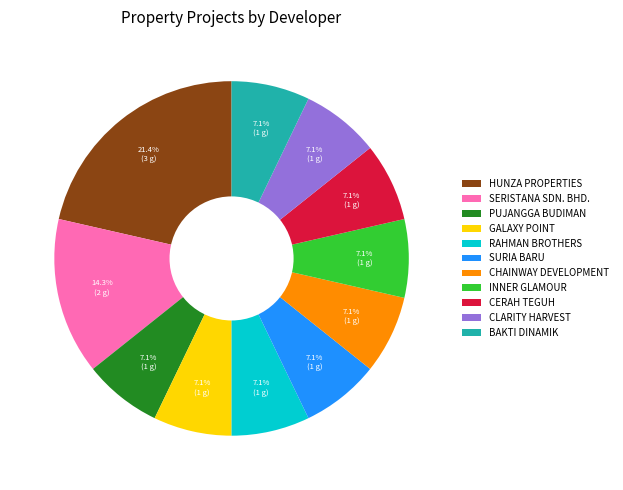

Is there a majority slice in this chart?

No